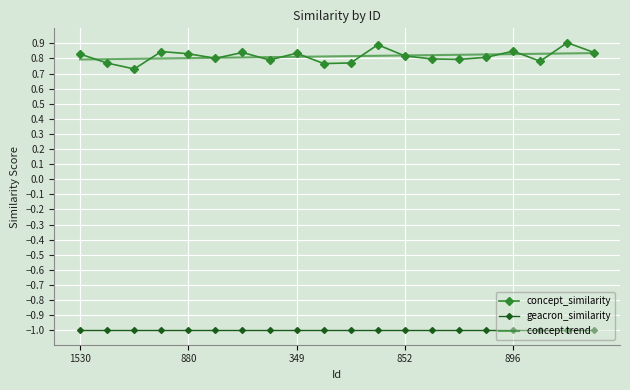

What are all the series names shown in the legend?

concept_similarity, geacron_similarity, concept trend